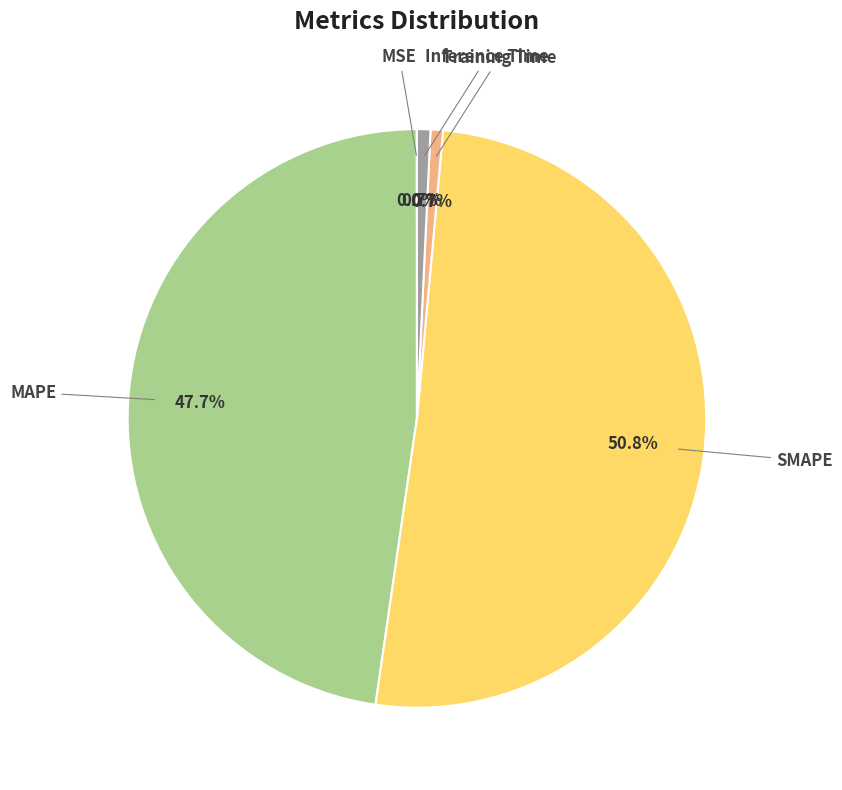

Does any single category account for the majority?

Yes